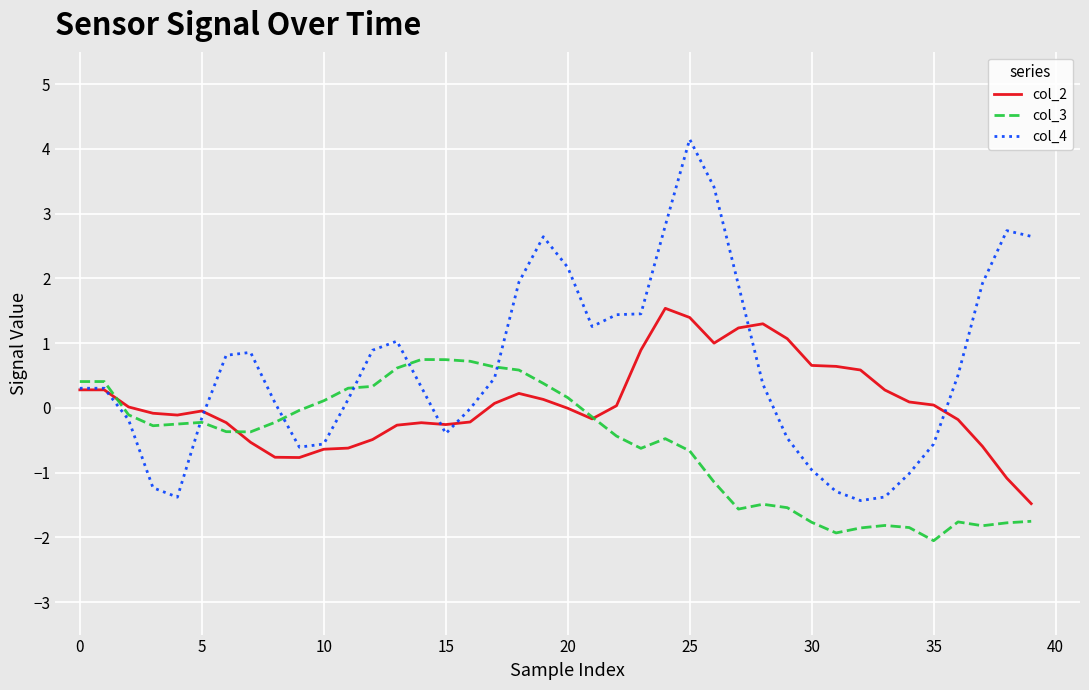

Which series has the widest spread of values?

col_4